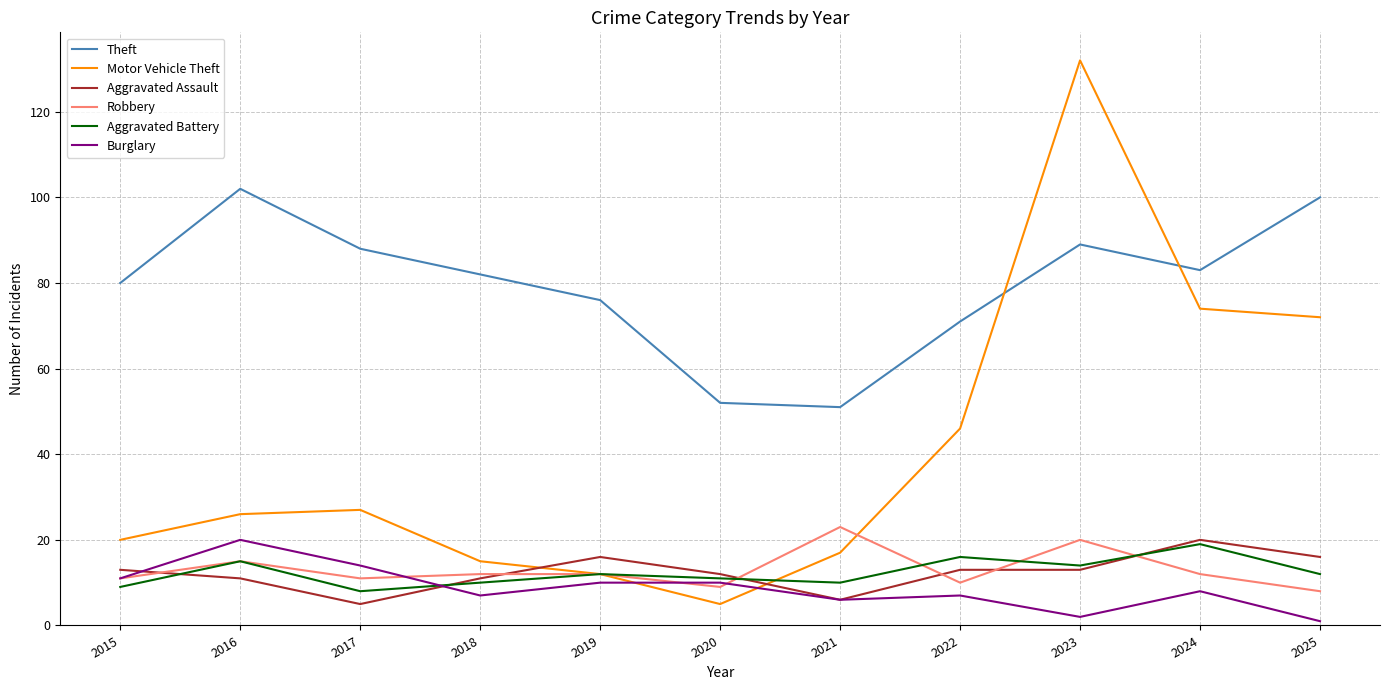

Between 2018 and 2024, which series saw the biggest shift?

Motor Vehicle Theft